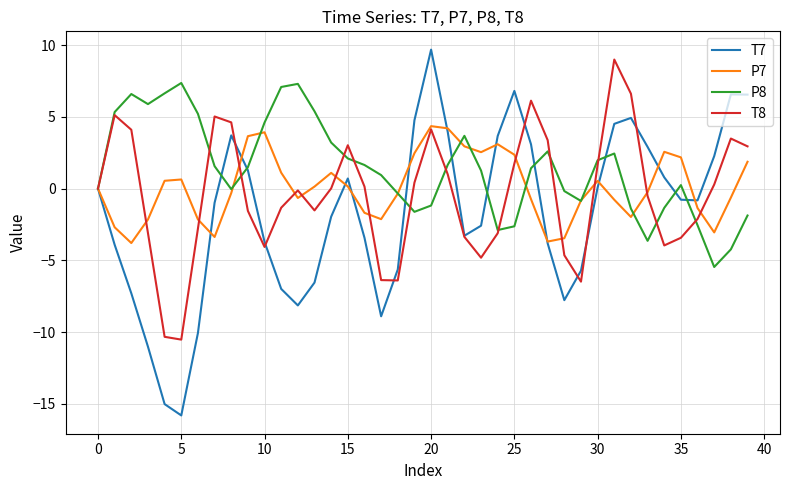

List the series in order of their overall mean, highest first.

P8, P7, T8, T7